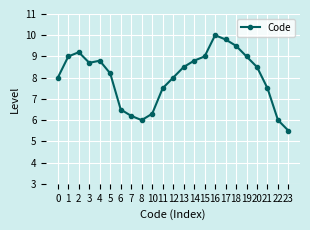

The chart shows a value of 3.4 at 4. True or false?

False